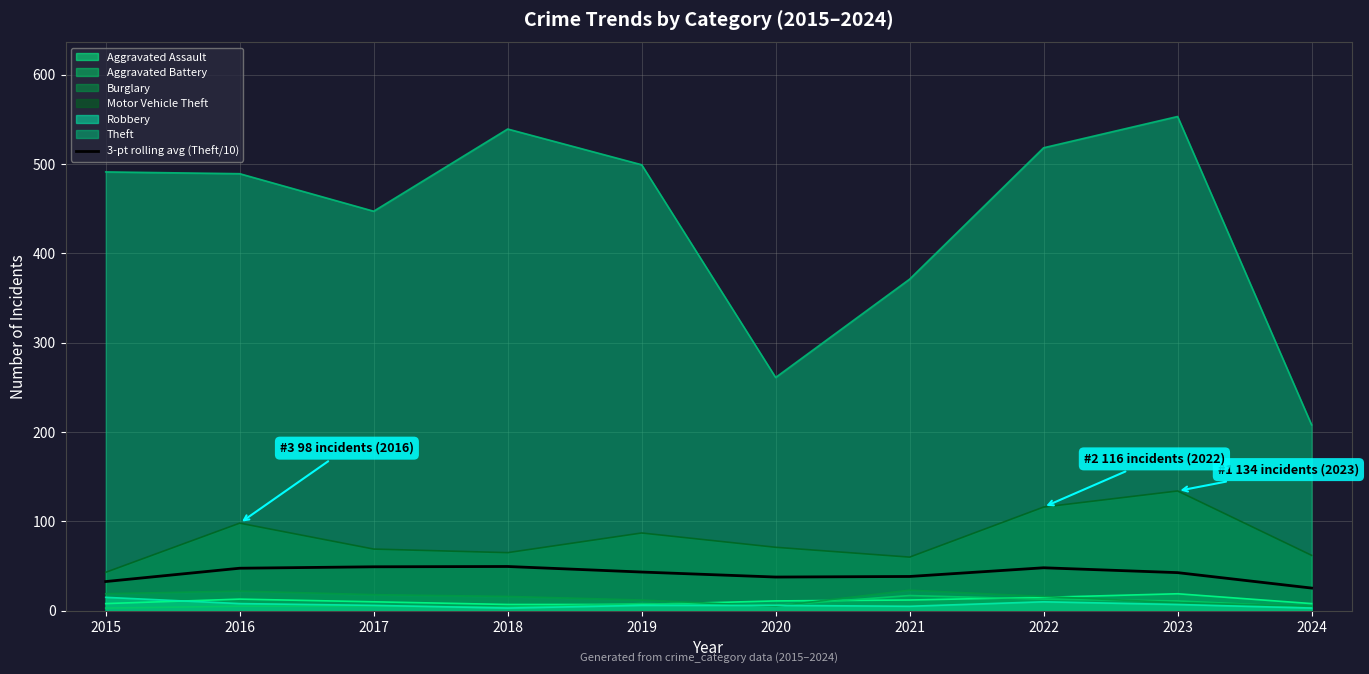

How many series are shown in this chart?

7